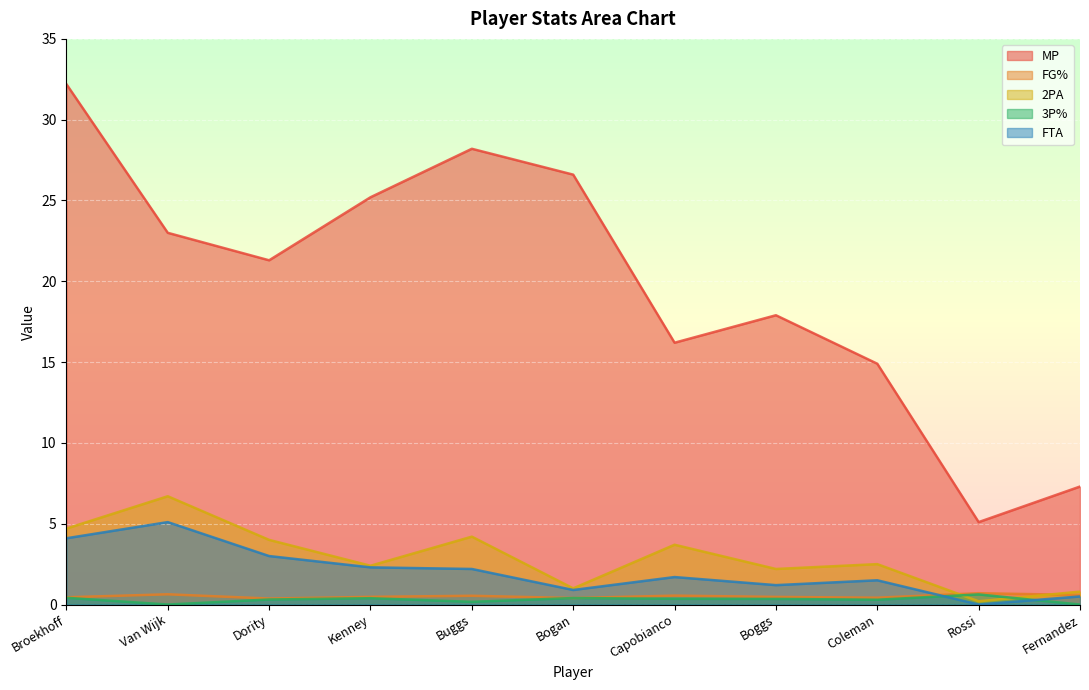

Between Broekhoff and Dority, which is larger?

Broekhoff